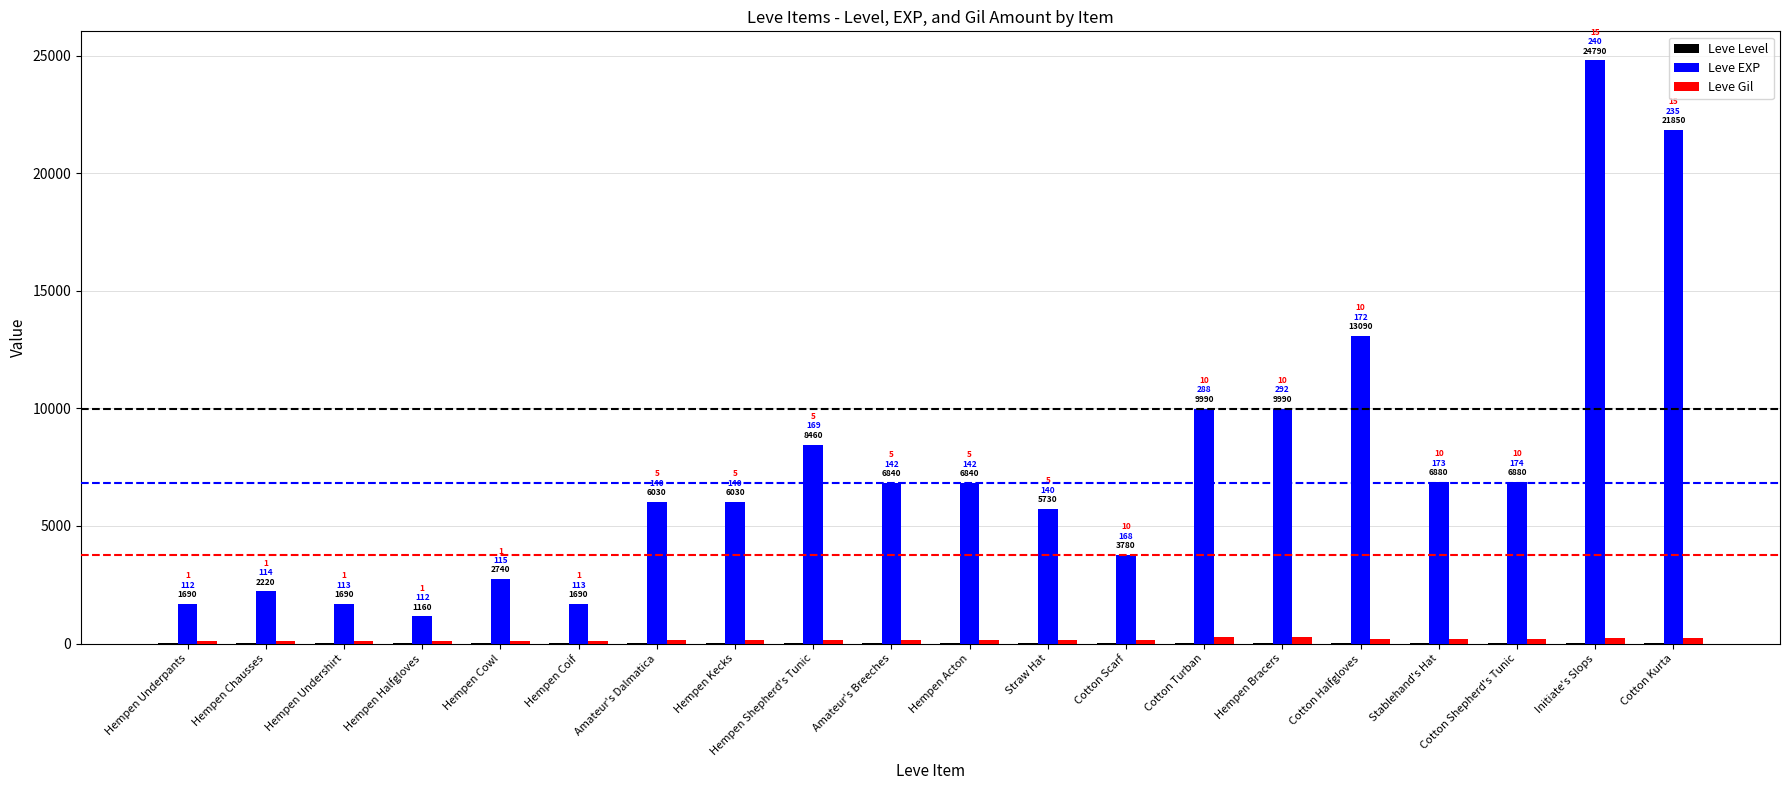

What is the sum of all Leve Gil values?

3294